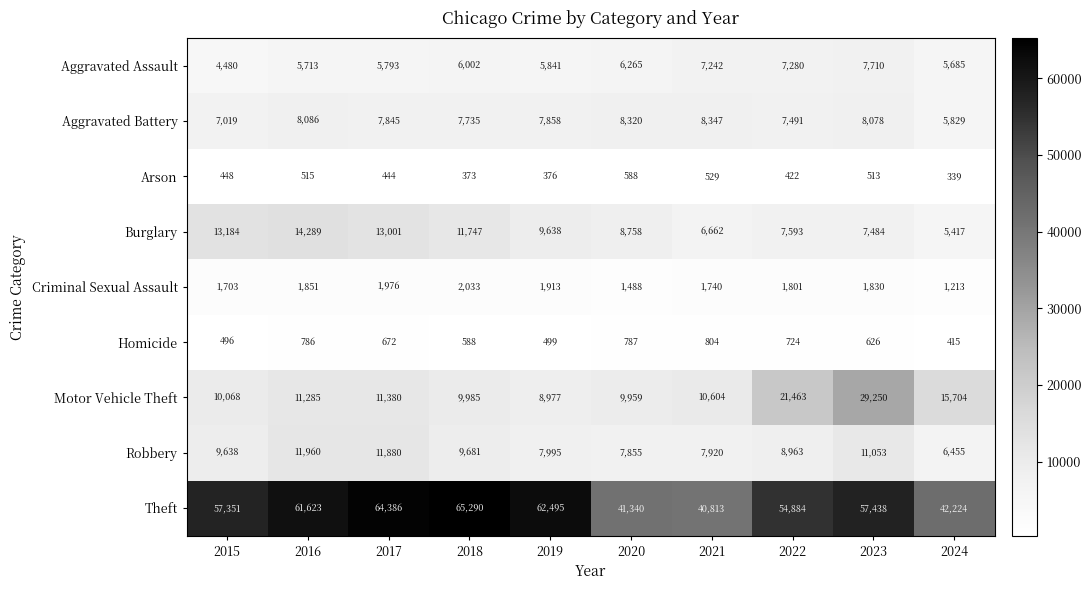

What is the sum of the Aggravated Battery values at 2019 and 2018?

15593